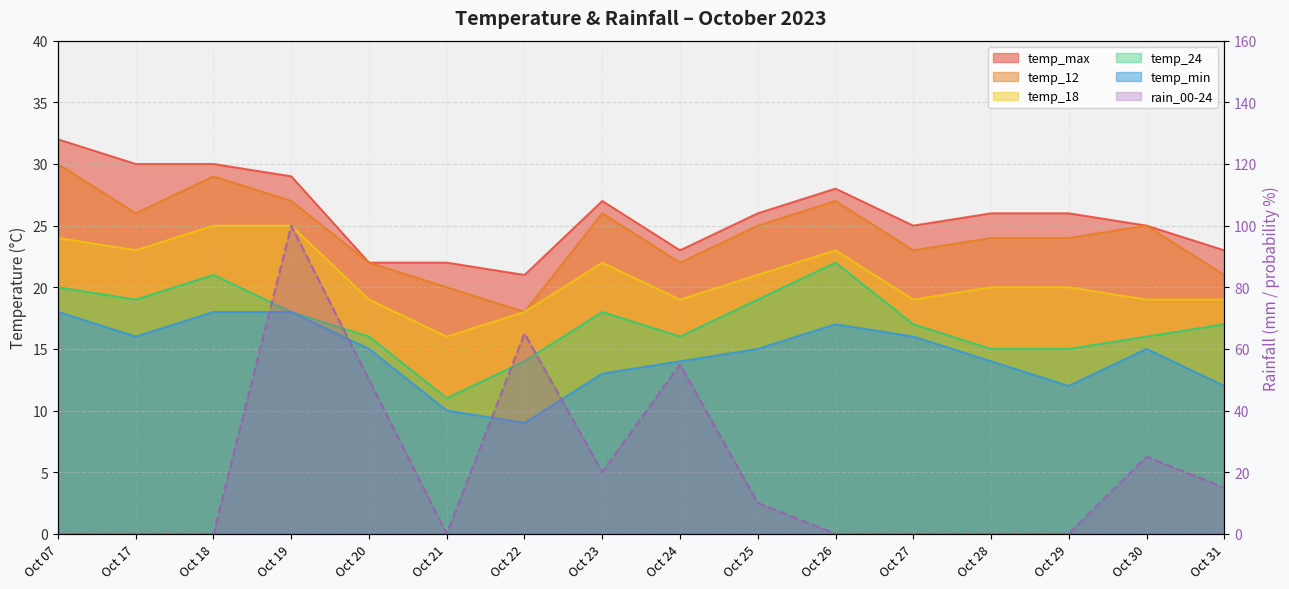

What is the value of the temp_min point at the 9th from the left?

14